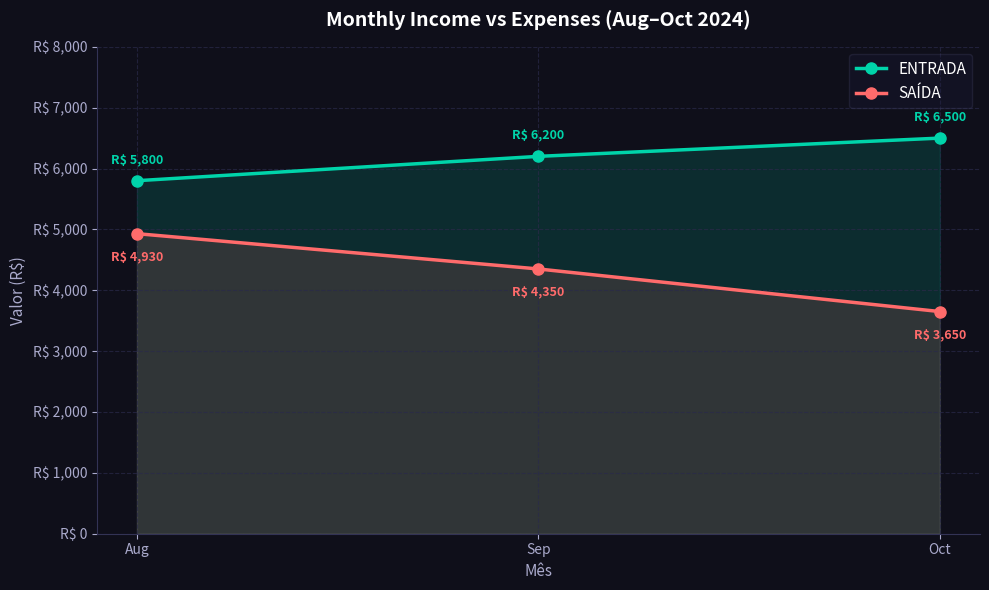

What is the value of the SAÍDA point at the 2nd from the left?

4350